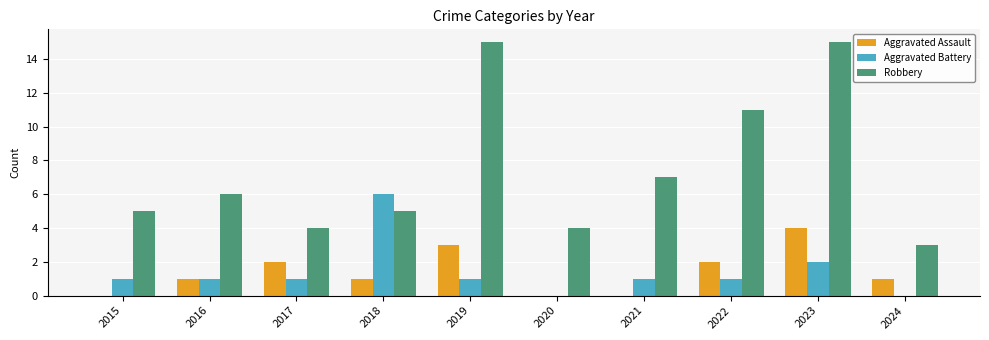

What is the sum of the Robbery values at 2015 and 2018?

10